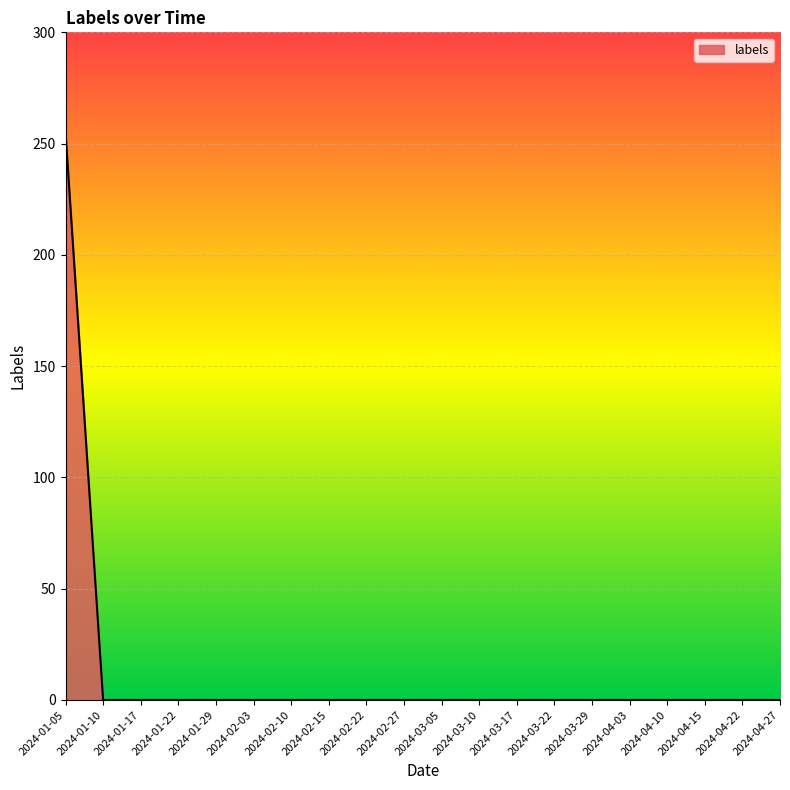

What is the greatest value displayed?

255